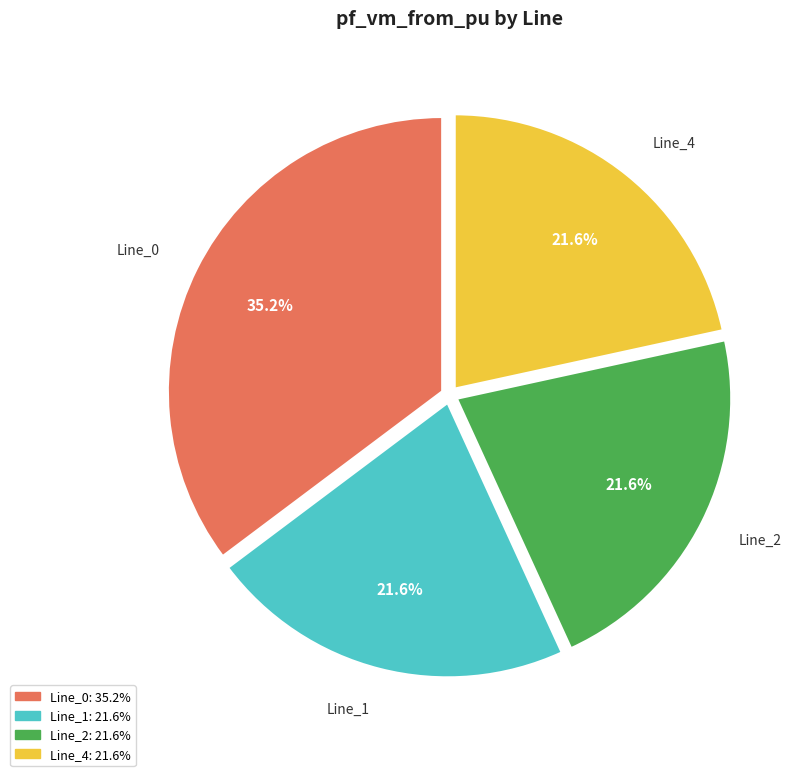

To the nearest percent, what percentage of the pie is Line_0?

35%